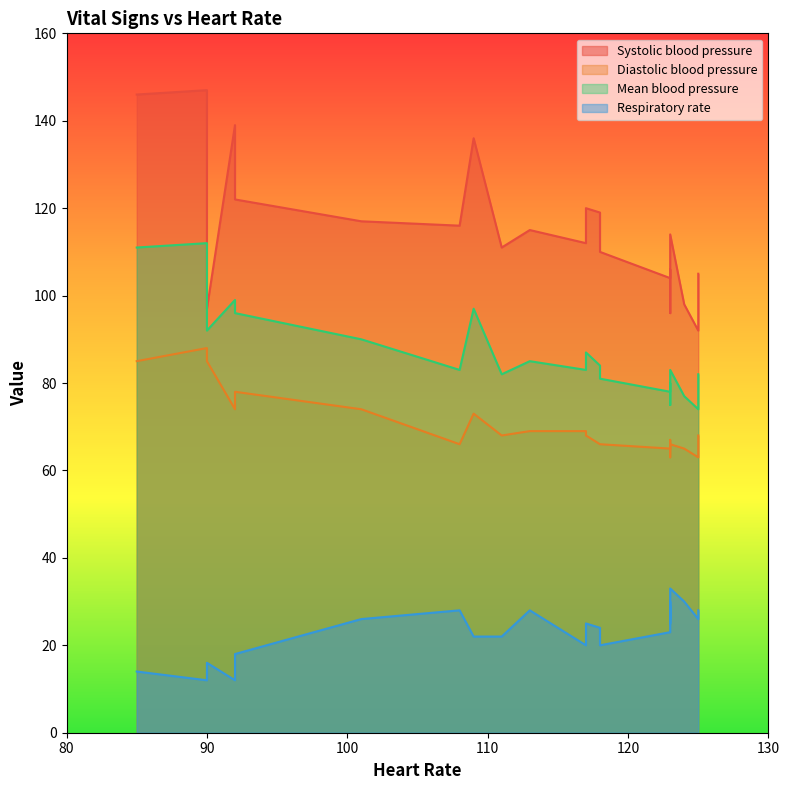

True or false: Systolic blood pressure has a value of 38 at 7.

False